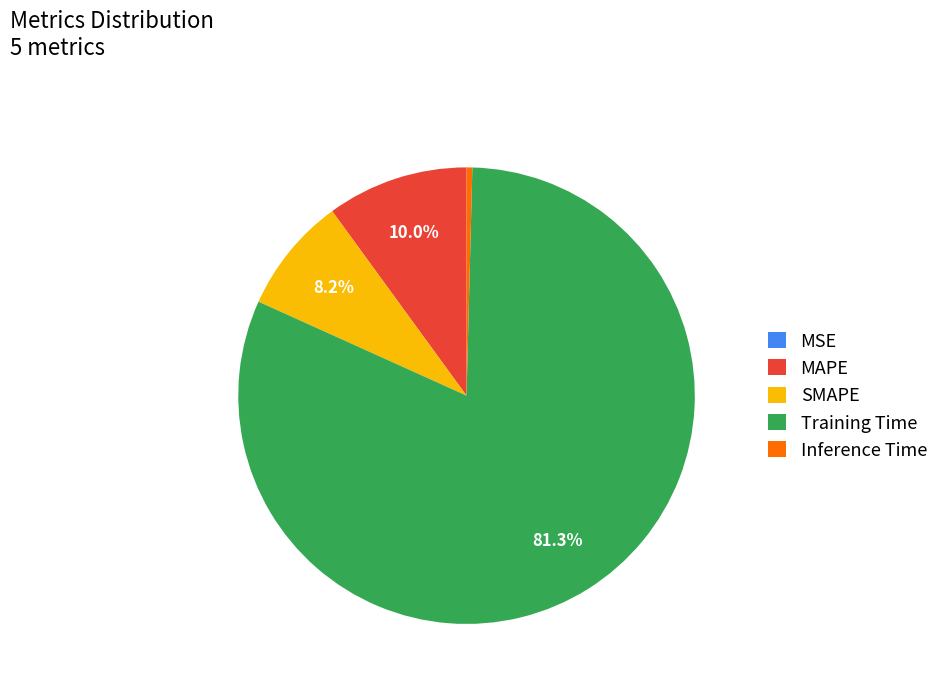

What is the majority slice?

Training Time